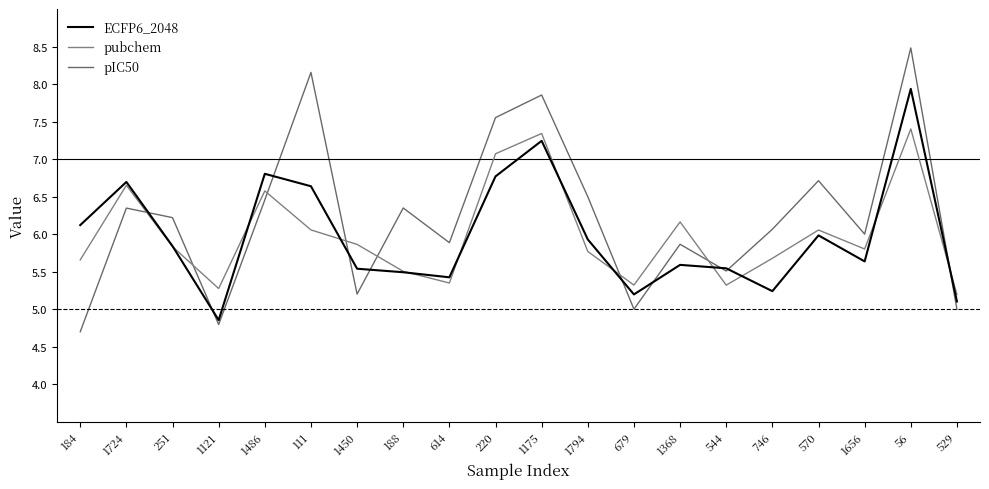

Rank the categories by pubchem value from lowest to highest.

529, 1121, 544, 679, 614, 188, 184, 746, 1794, 1656, 251, 1450, 570, 111, 1368, 1486, 1724, 220, 1175, 56